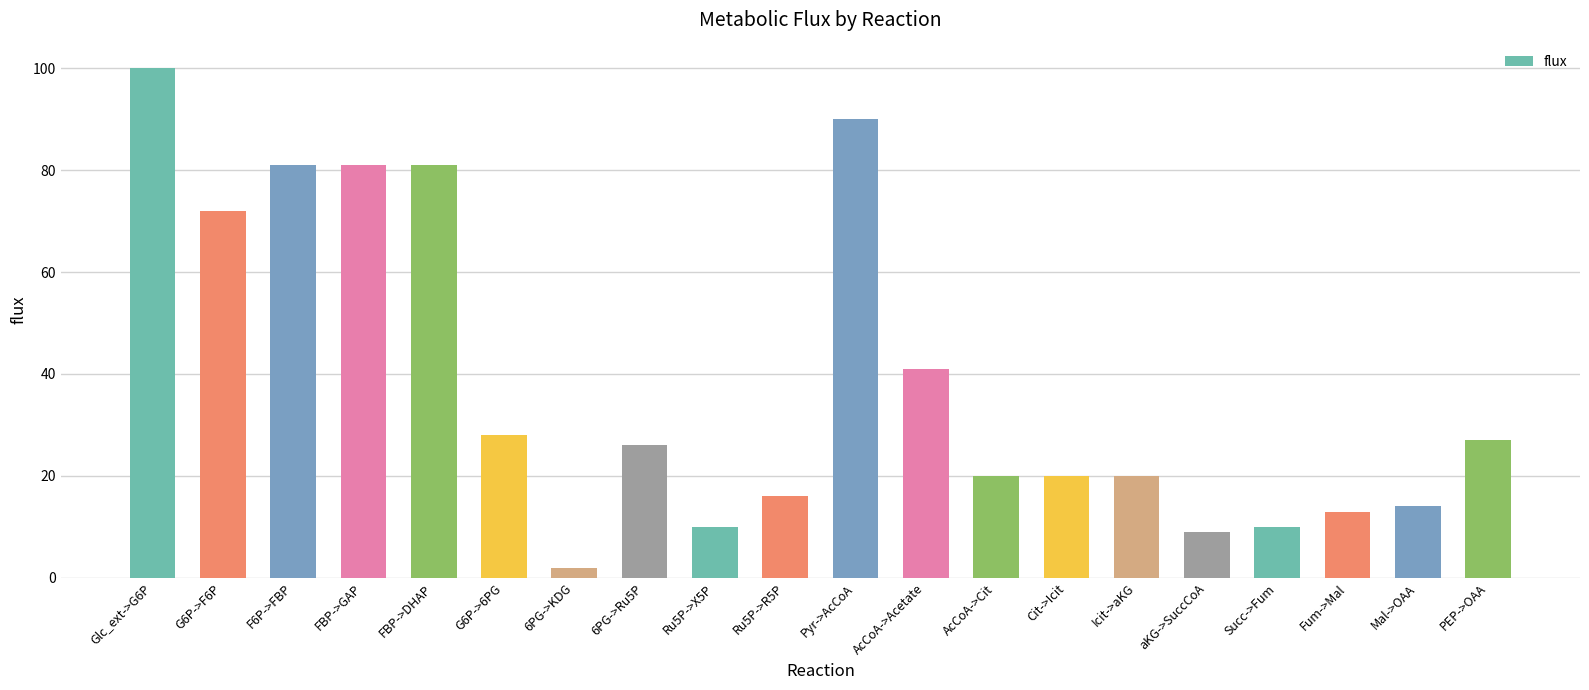

What value does the data have at AcCoA->Acetate, to the nearest 10?

40